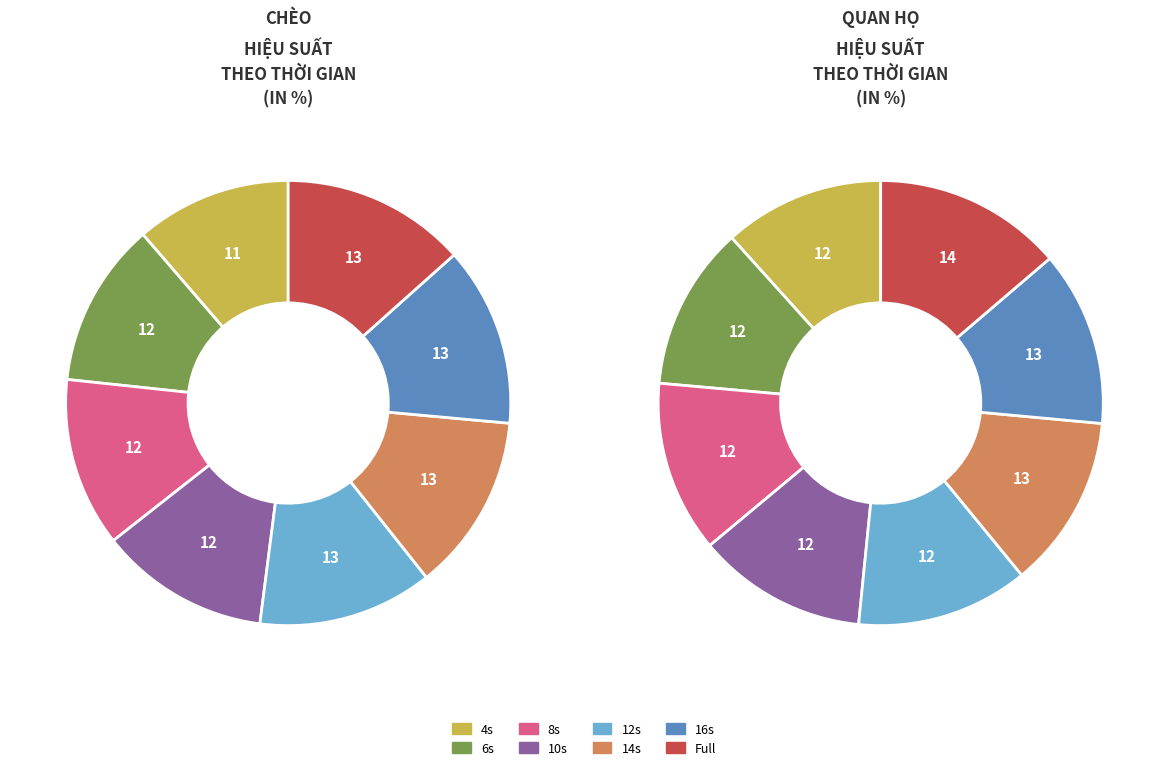

To the nearest percent, what percentage of the pie is 12s?

13%